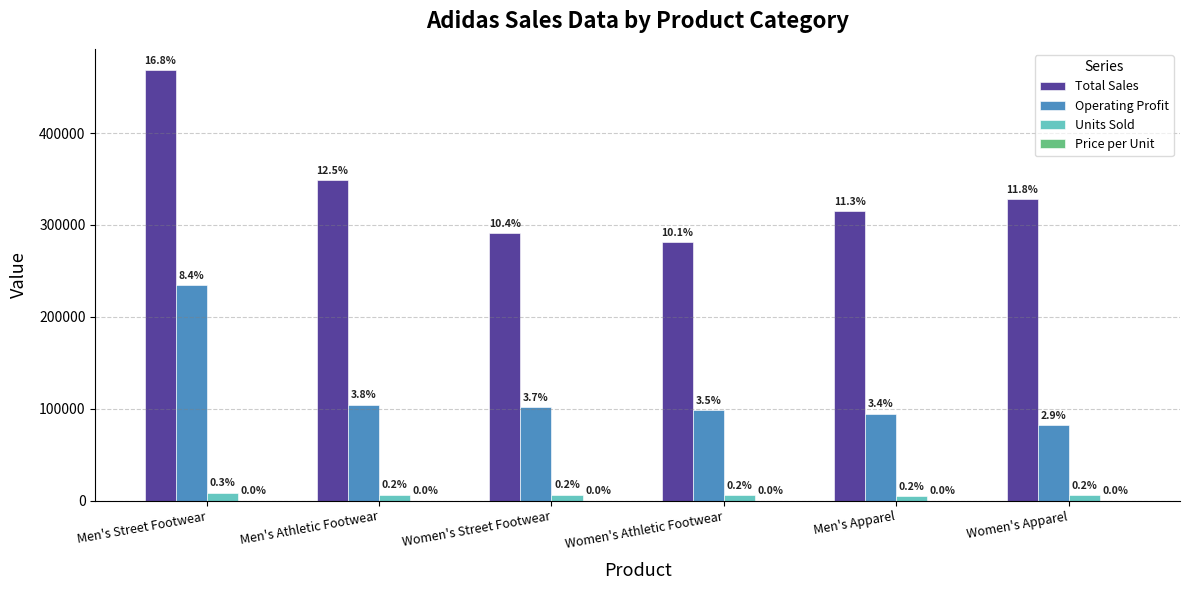

How many groups of bars are there?

6